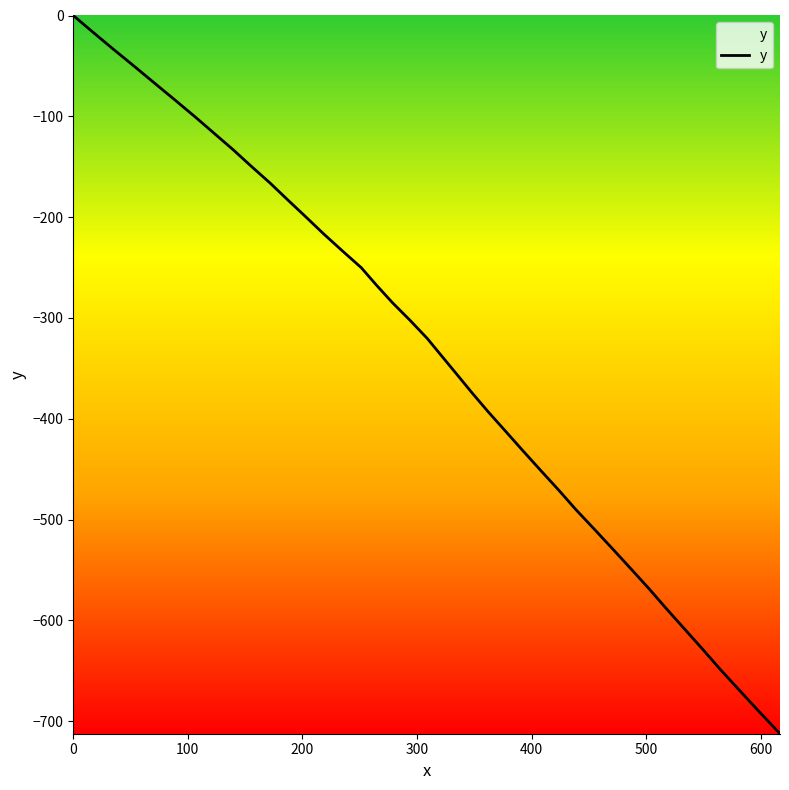

True or false: there are more than 2 points higher than both neighbors.

False